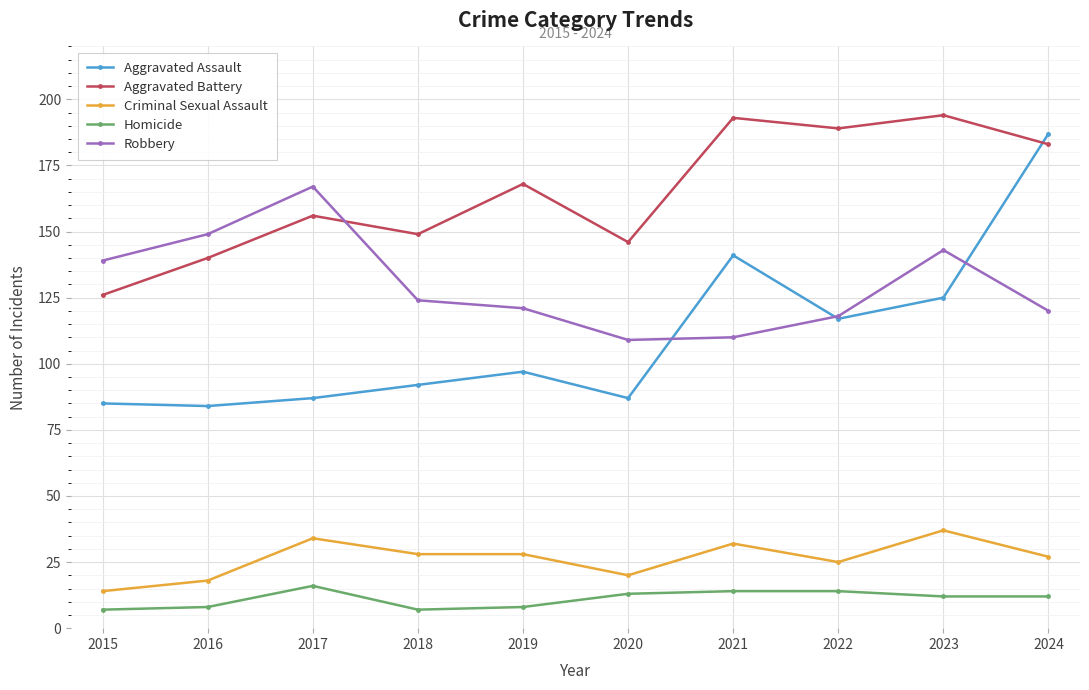

What is the sum of the Aggravated Battery values at 2021 and 2019?

361